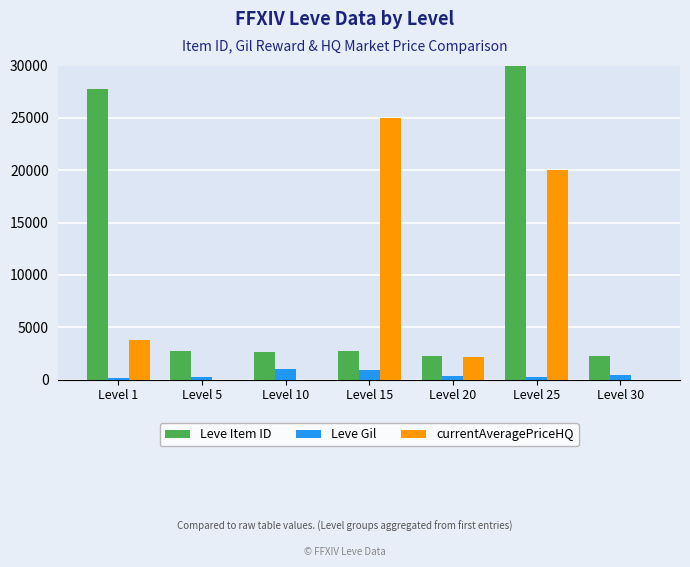

Reading right to left, what are all the values shown in this chart?

Leve Item ID: 2260	44147	2241	2680	2673	2680	27713
Leve Gil: 467	287	330	910	990	220	113
currentAveragePriceHQ: 0	19999	2133	25000	0	0	3750